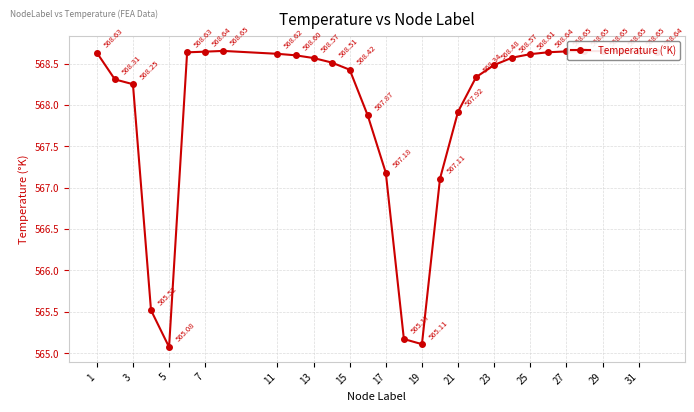

True or false: there are more than 2 points higher than both neighbors.

False